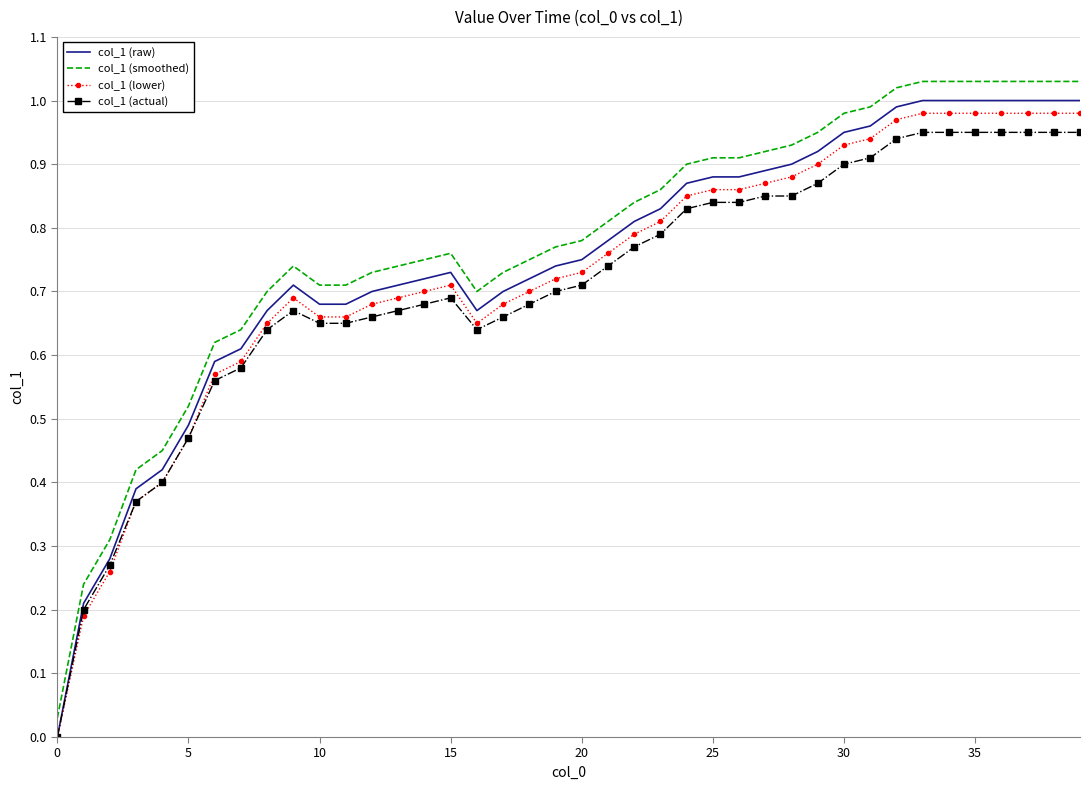

Rank the series by their maximum value, from lowest to highest.

col_1 (actual), col_1 (lower), col_1 (raw), col_1 (smoothed)